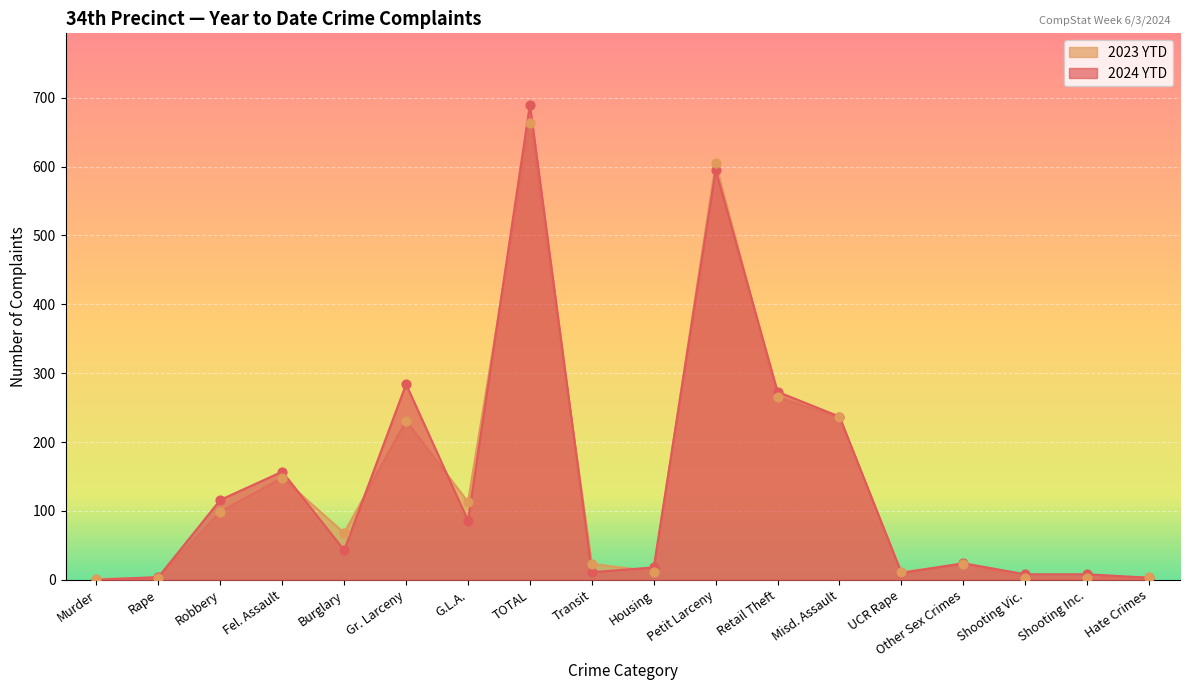

Is the value of 2024 YTD at Hate Crimes greater than the value of 2023 YTD at Hate Crimes?

No